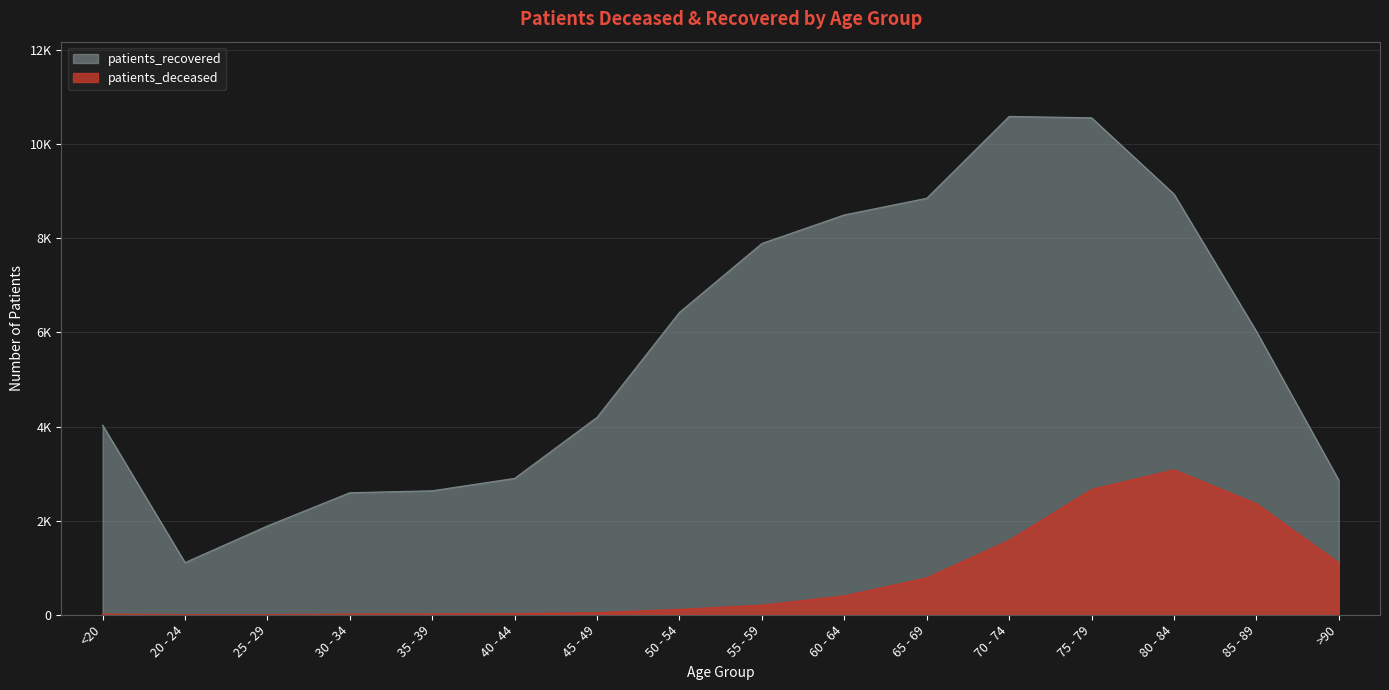

True or false: patients_recovered and patients_deceased intersect in this chart.

False